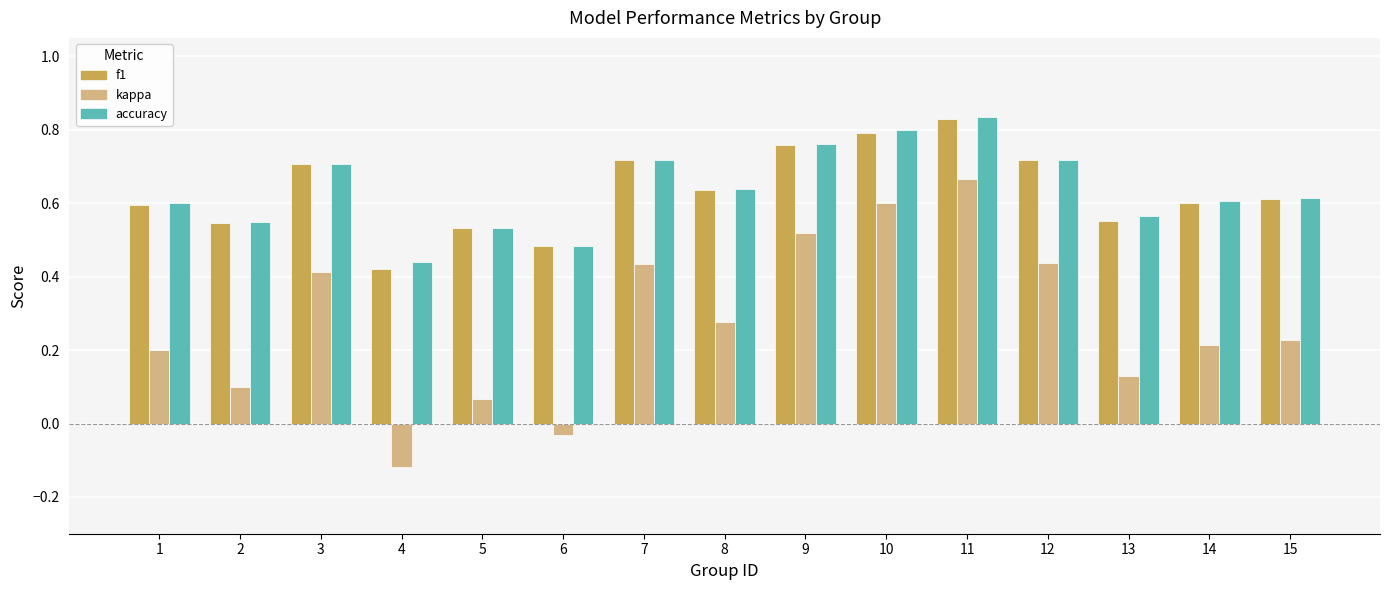

The kappa series shows 0.1 at 2. True or false?

True